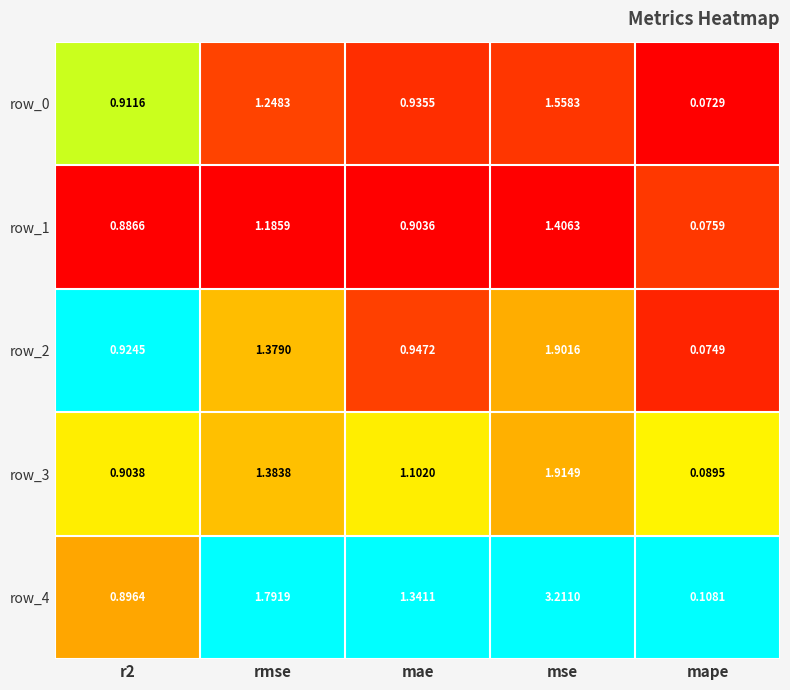

Where is row_2 nearest to the value 0?

mape